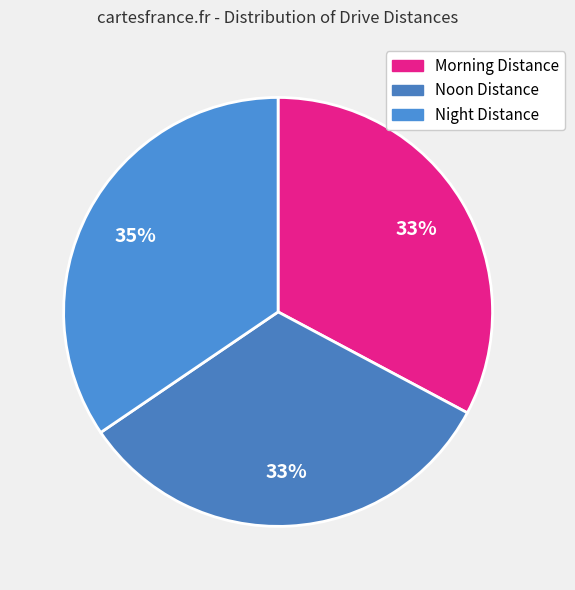

Is there a majority slice in this chart?

No